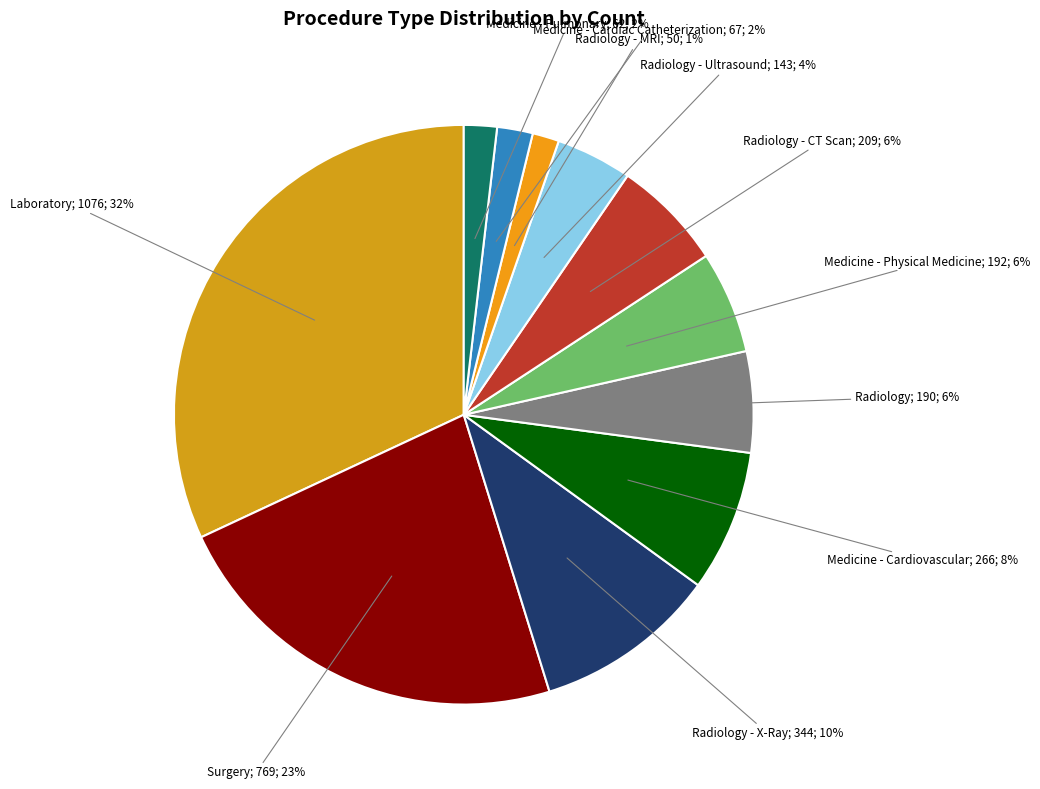

Rank the categories by value from highest to lowest.

Laboratory, Surgery, Radiology - X-Ray, Medicine - Cardiovascular, Radiology - CT Scan, Medicine - Physical Medicine, Radiology, Radiology - Ultrasound, Medicine - Cardiac Catheterization, Medicine - Pulmonary, Radiology - MRI